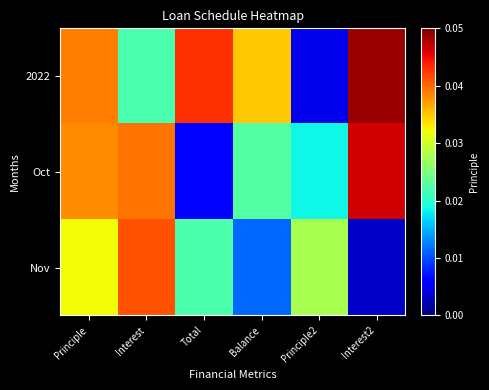

Which category has the highest value across all series?

Interest2